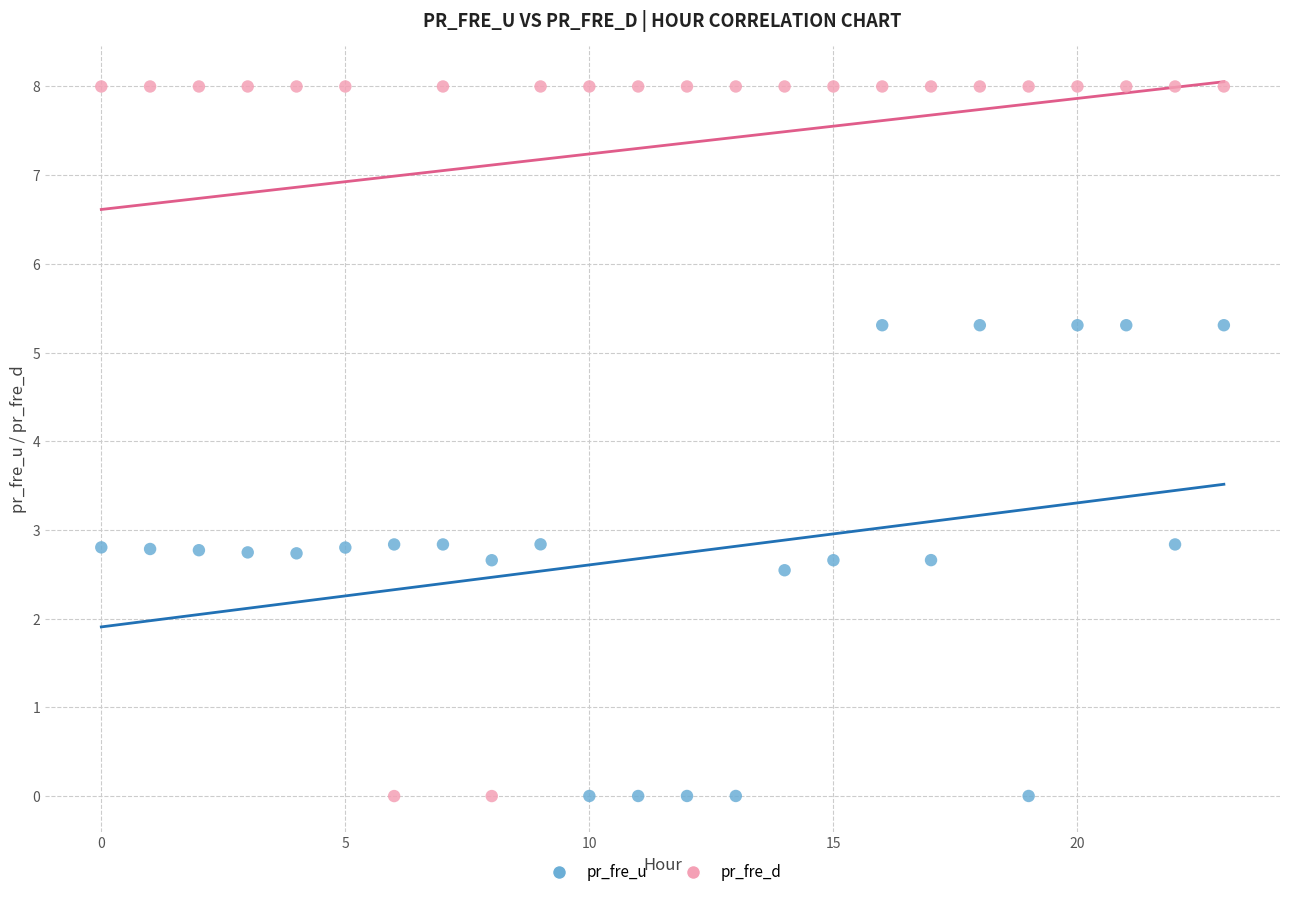

What are all the series names shown in the legend?

pr_fre_u, pr_fre_d